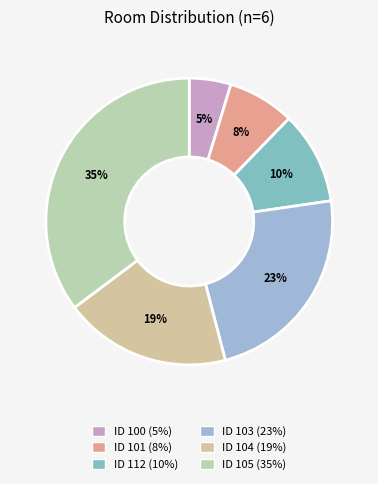

What is the smallest slice in the pie chart?

ID 100 (5%)